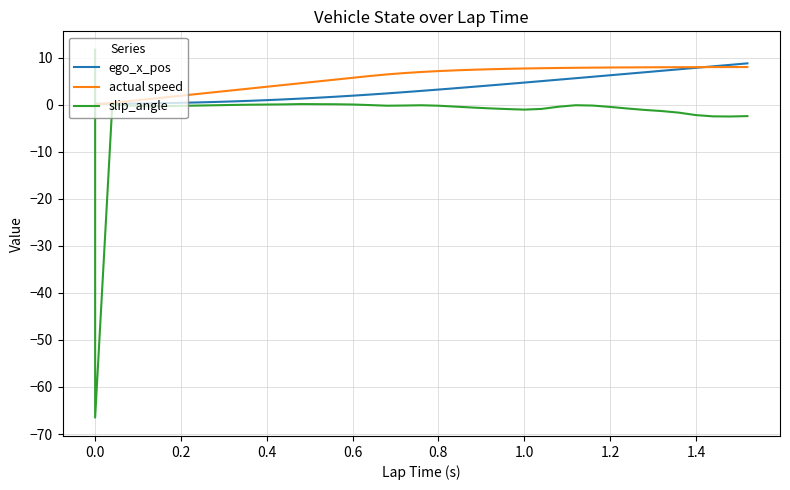

Does the chart display data point markers on the line(s)?

No